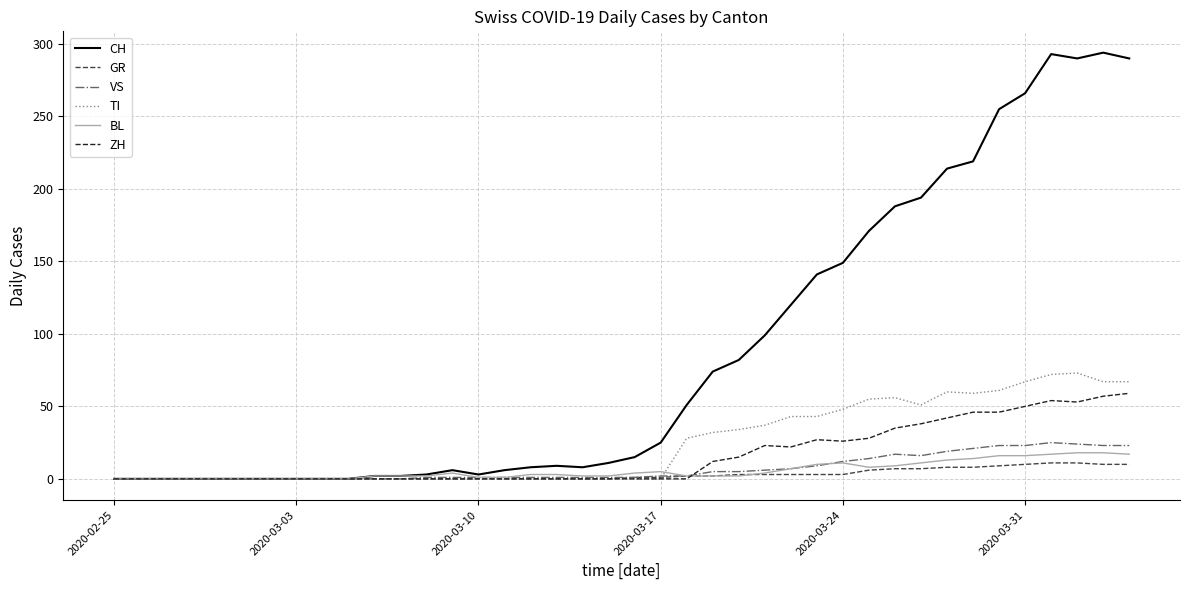

What is the maximum value for TI?

73